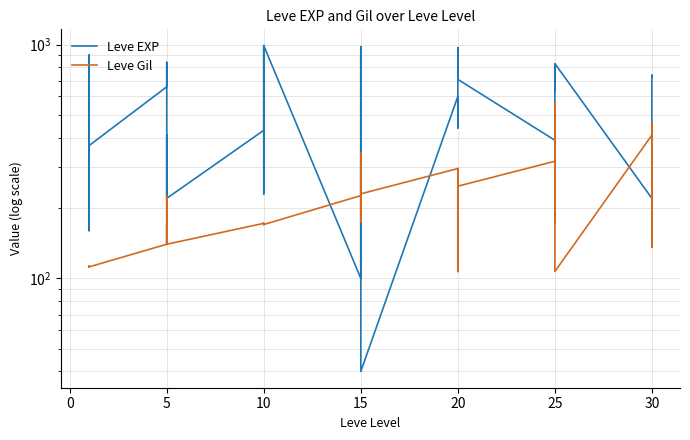

What is the difference between the maximum and second lowest values in the Leve EXP series?

890